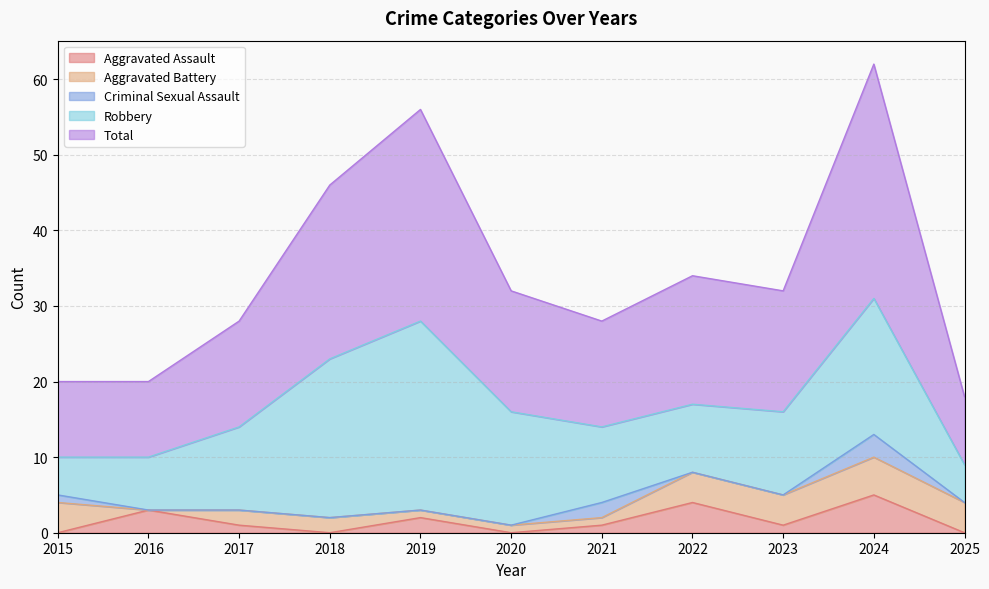

List the labels in order of Robbery value, smallest first.

2015, 2025, 2016, 2022, 2021, 2017, 2023, 2020, 2024, 2018, 2019